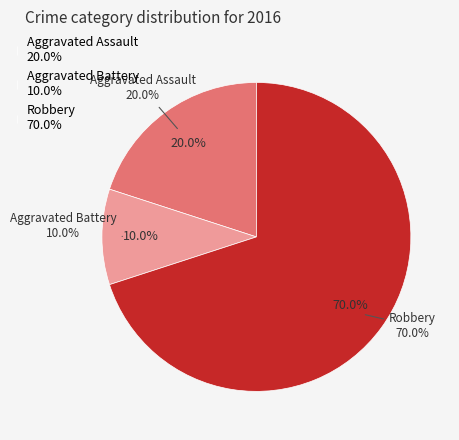

What is the ratio of the value at Aggravated Assault to the value at Robbery?

0.3